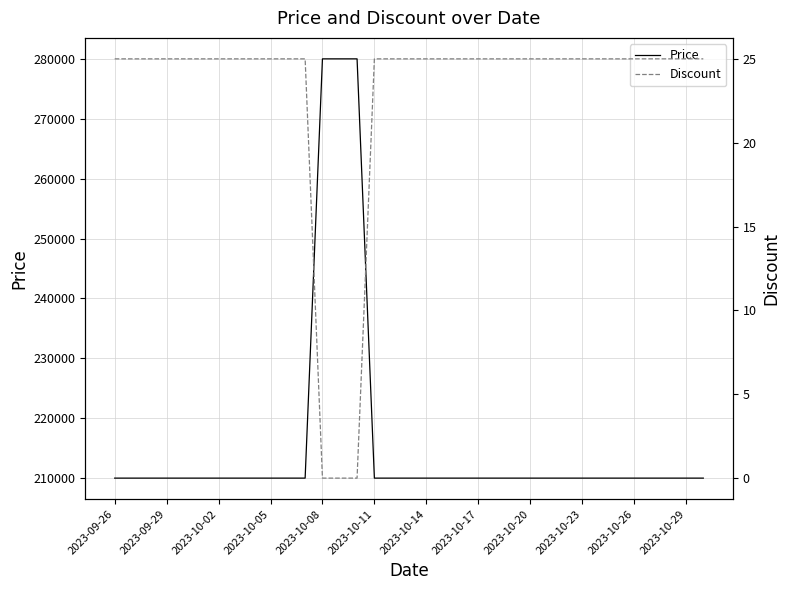

What is the lowest value of the Price series?

210000